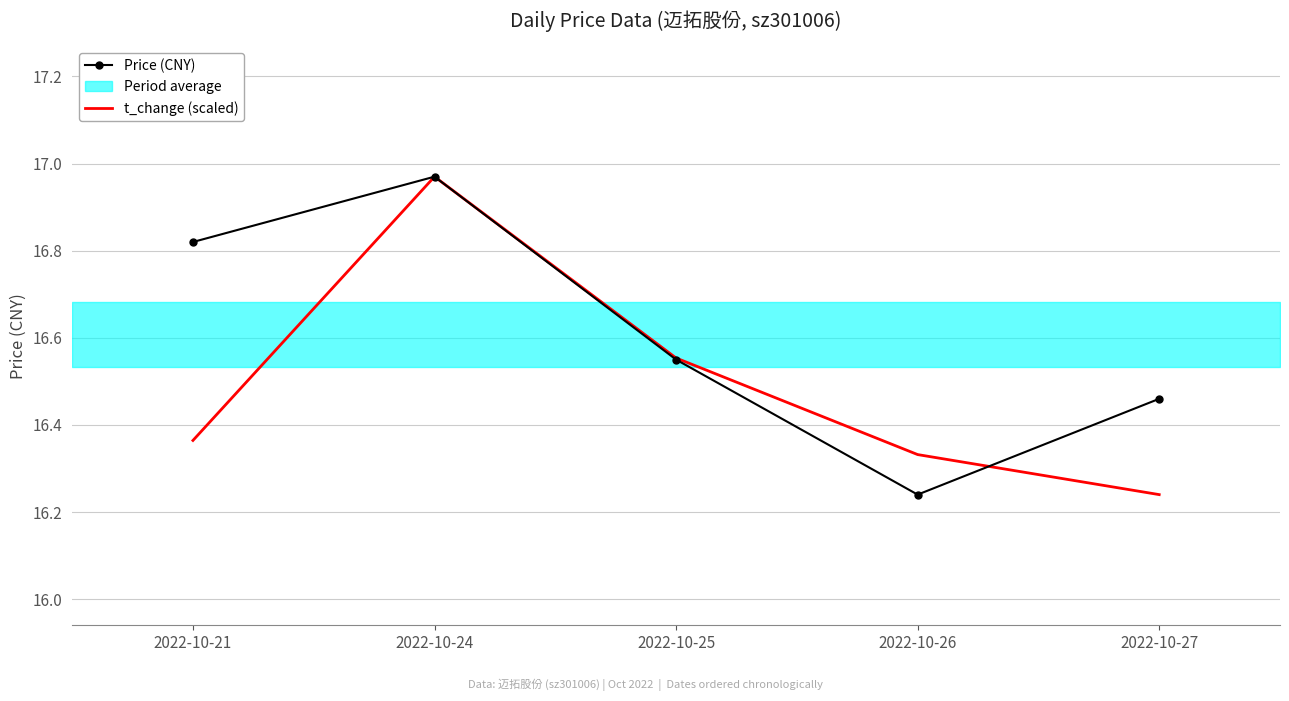

Reading left to right, transcribe all the data shown in this chart.

Price (CNY): 16.8	17.0	16.6	16.2	16.5
t_change (scaled): 16.4	17.0	16.6	16.3	16.2